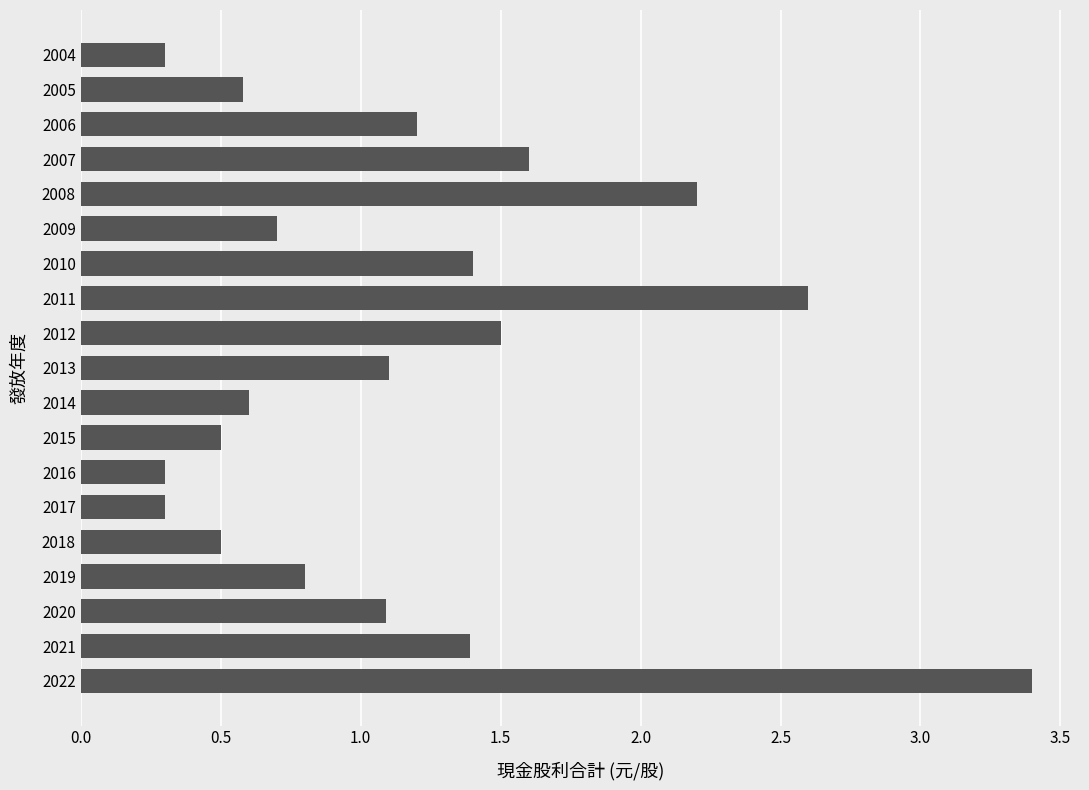

The chart shows a value of 1.5 at 2012. True or false?

True